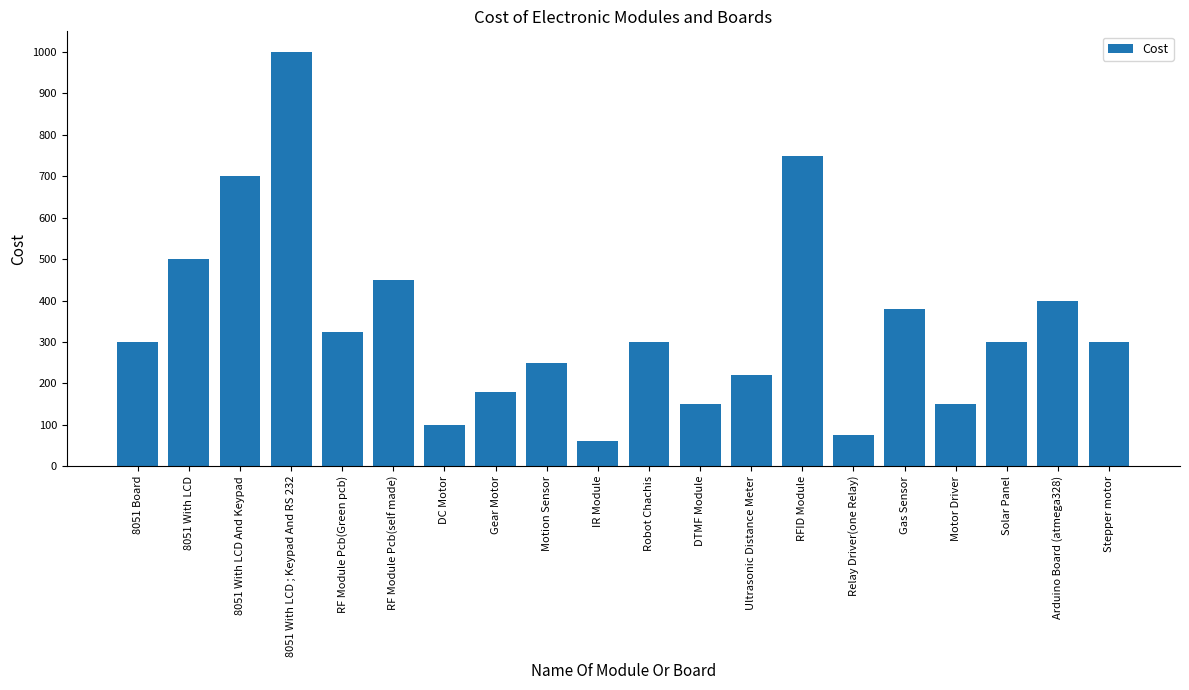

What is the value of the 9th bar from the left?

250